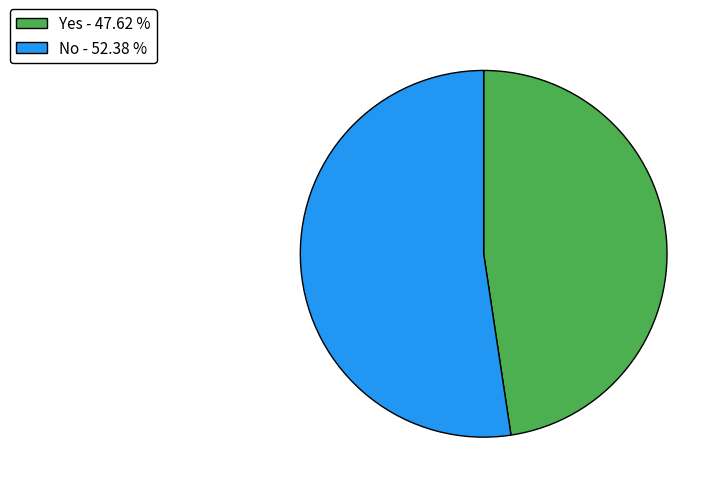

Which category has the biggest portion of the pie?

No